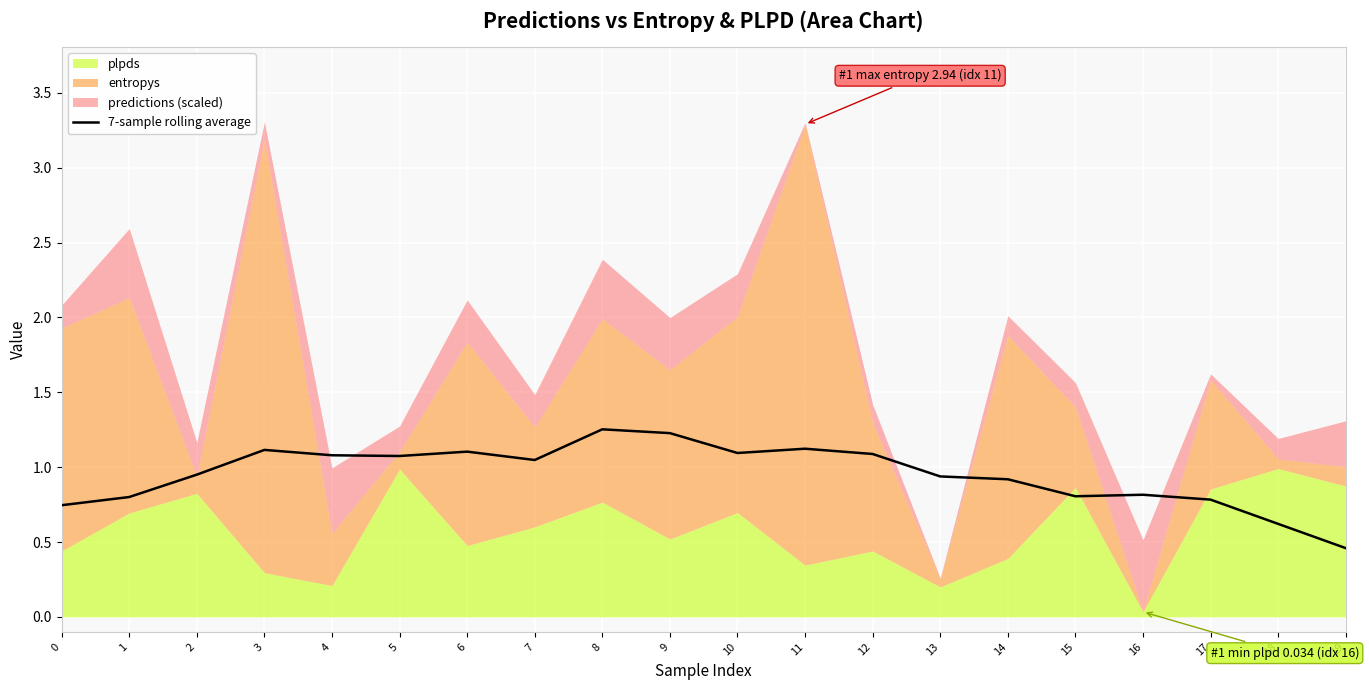

List the labels in order of value, smallest first.

19, 18, 0, 17, 1, 15, 16, 14, 13, 2, 7, 5, 4, 12, 10, 6, 3, 11, 9, 8